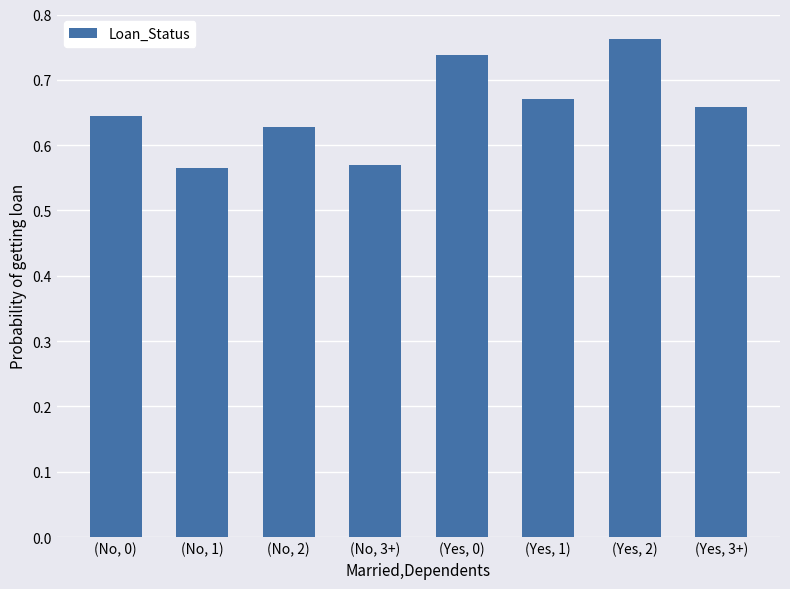

What is the label of the 5th bar from the left?

(Yes, 0)